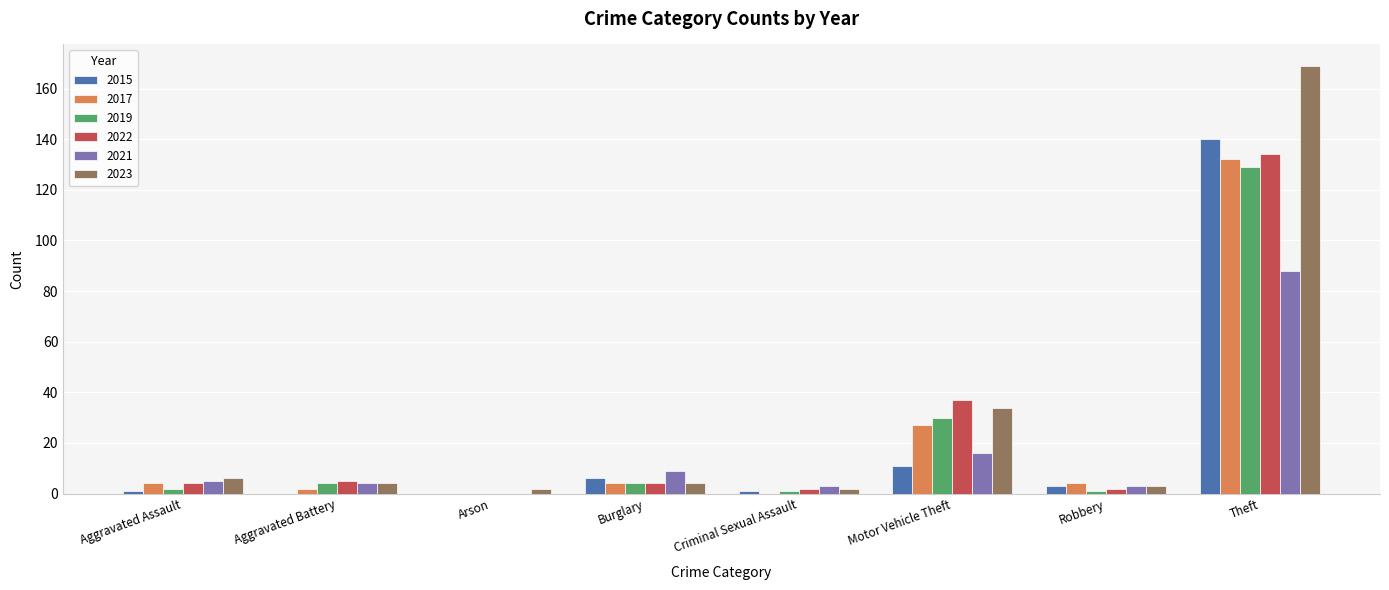

What is the sum of the 2015 values at Motor Vehicle Theft and Aggravated Assault?

12